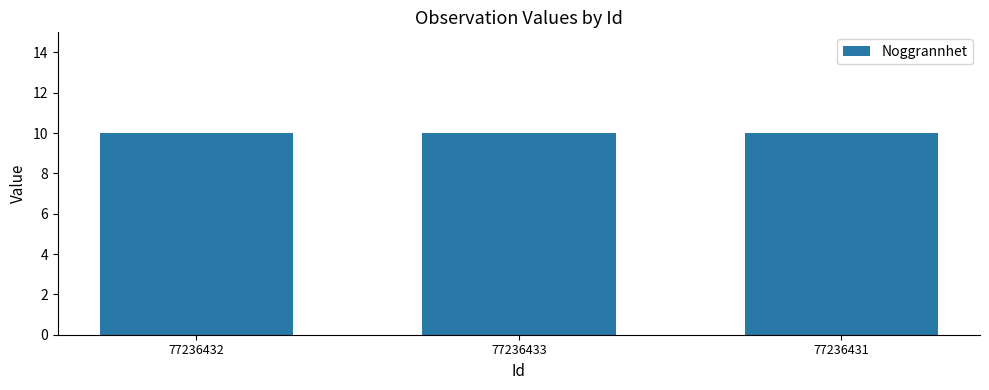

What is the label of the 2nd bar from the left?

77236433